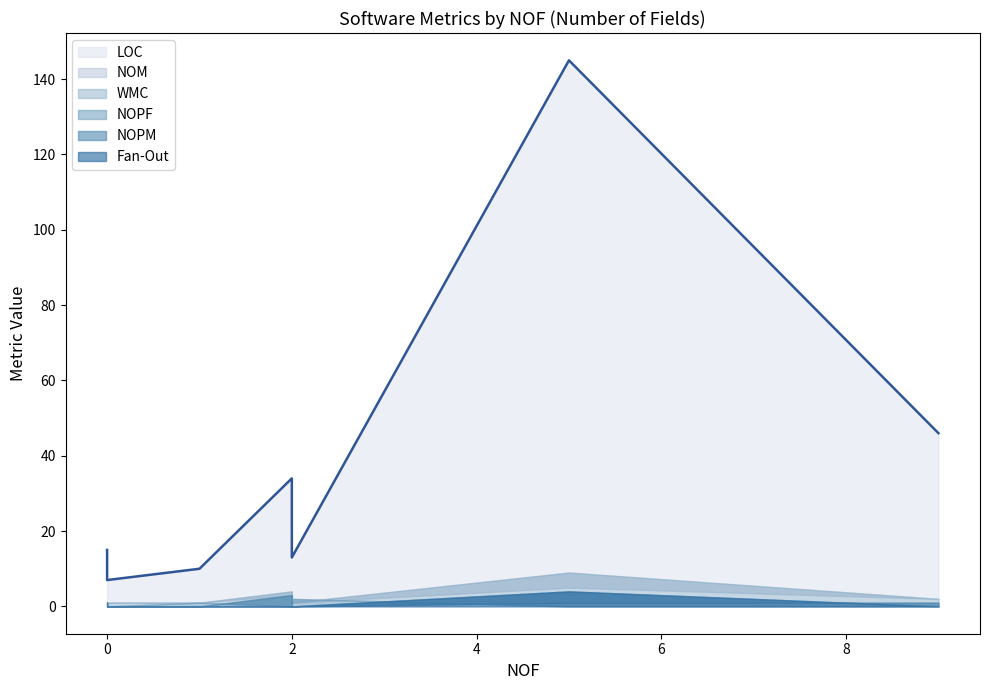

What are all the series names shown in the legend?

LOC, NOM, WMC, NOPF, NOPM, Fan-Out